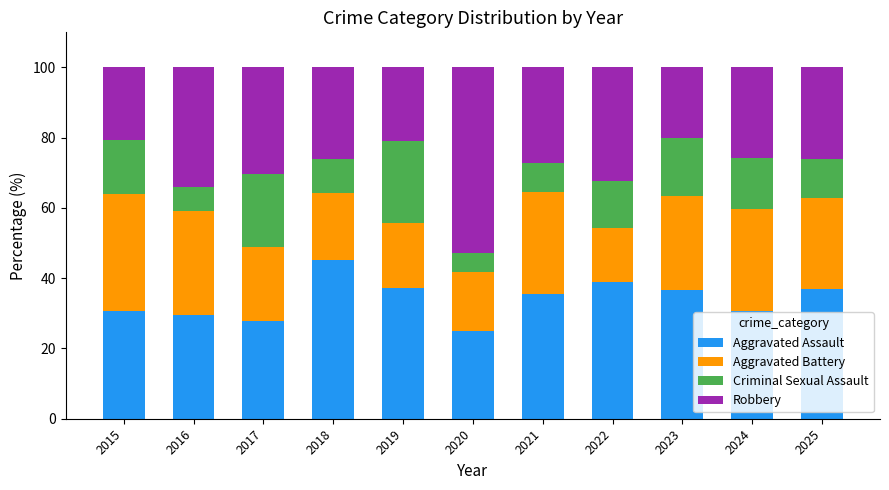

What is the difference between the second highest and minimum values in the Aggravated Assault series?

14.0